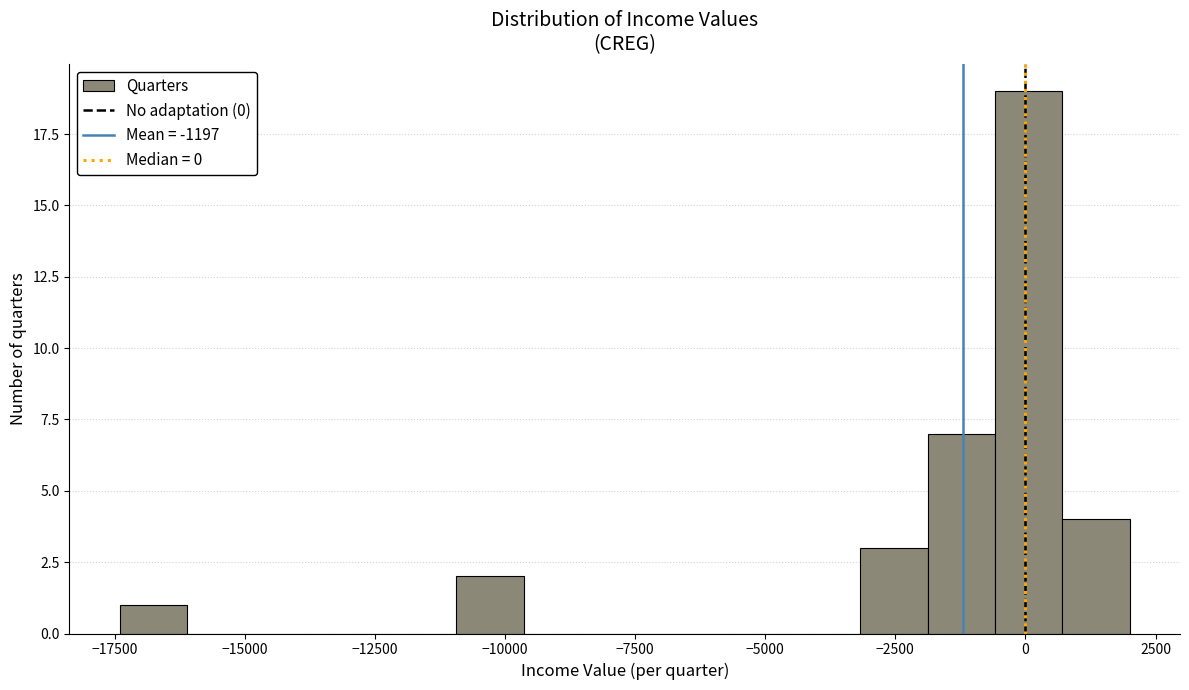

Around what value on the x-axis is the tallest bar? Give the approximate position of its centre, as read against the axis.

0